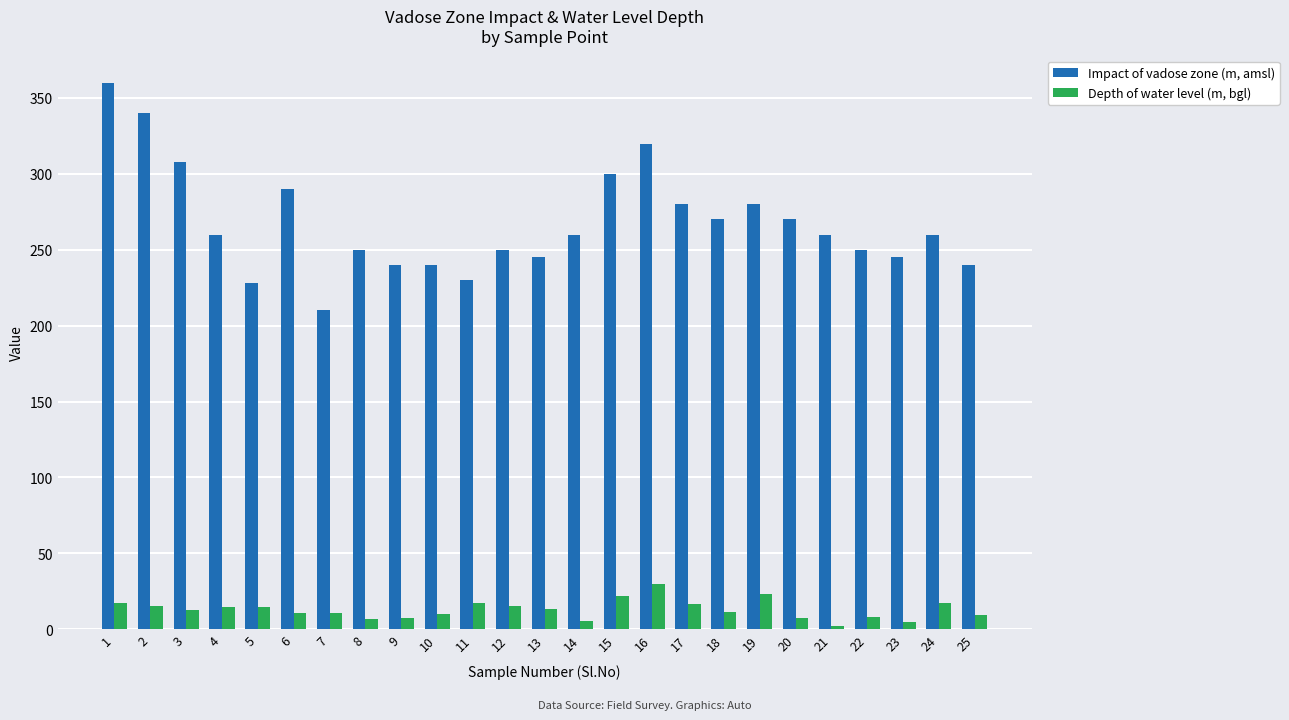

Which series has the largest range (max minus min)?

Impact of vadose zone (m, amsl)